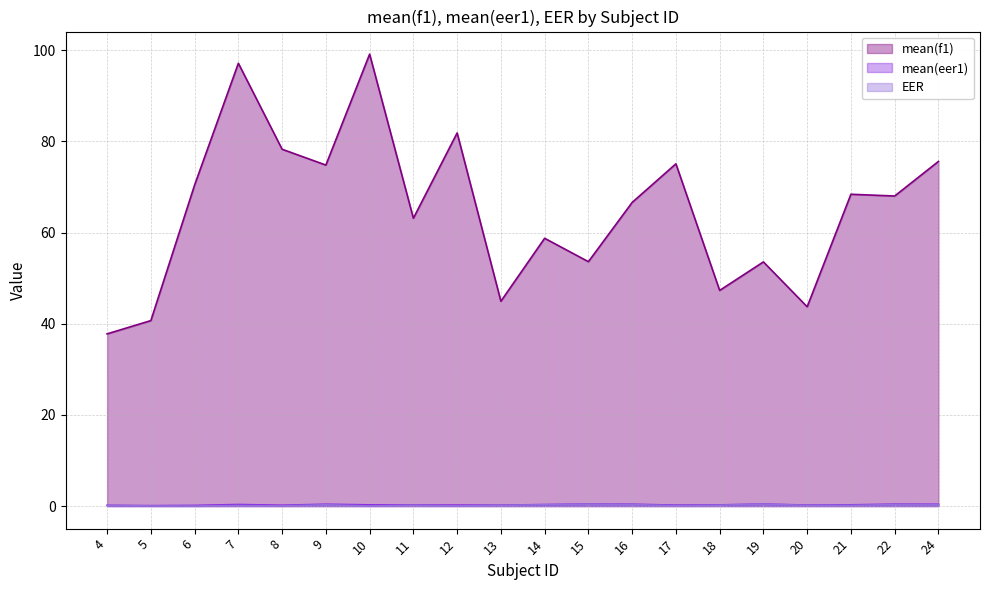

Where is the first local maximum for mean(eer1)?

7